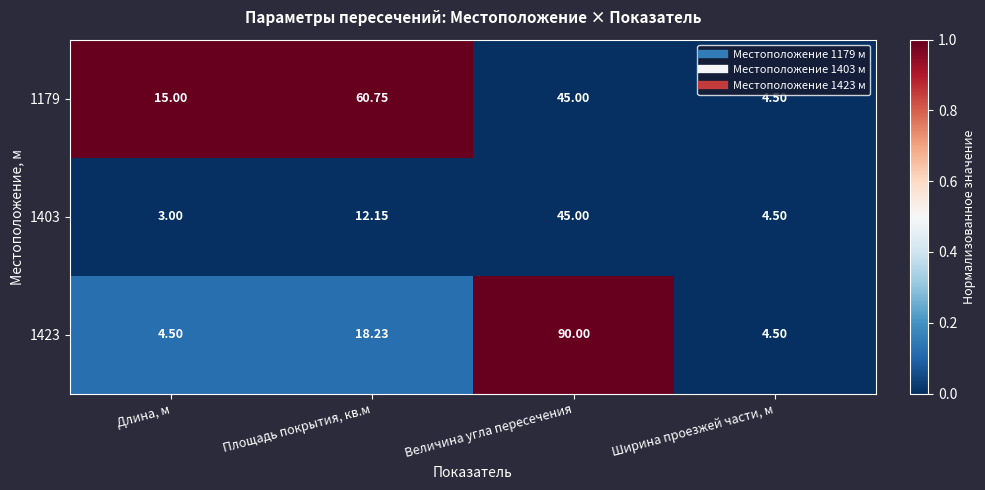

Rank the categories by 1179 value from highest to lowest.

Площадь покрытия, кв.м, Величина угла пересечения, Длина, м, Ширина проезжей части, м